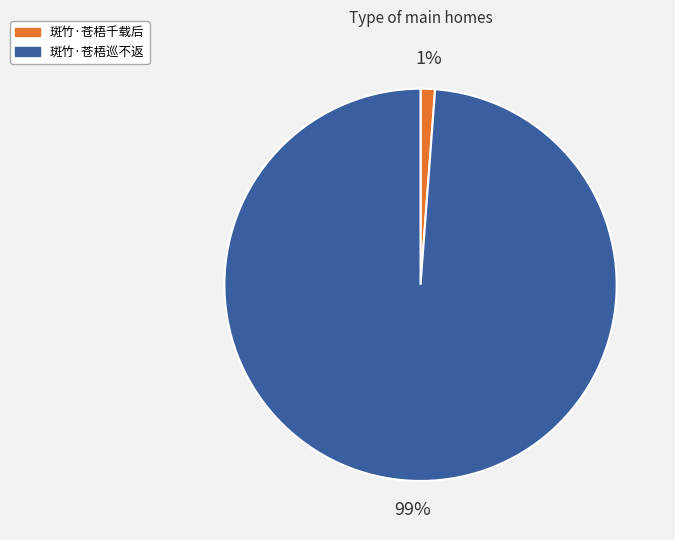

To the nearest percent, what portion does 斑竹·苍梧巡不返 represent?

99%